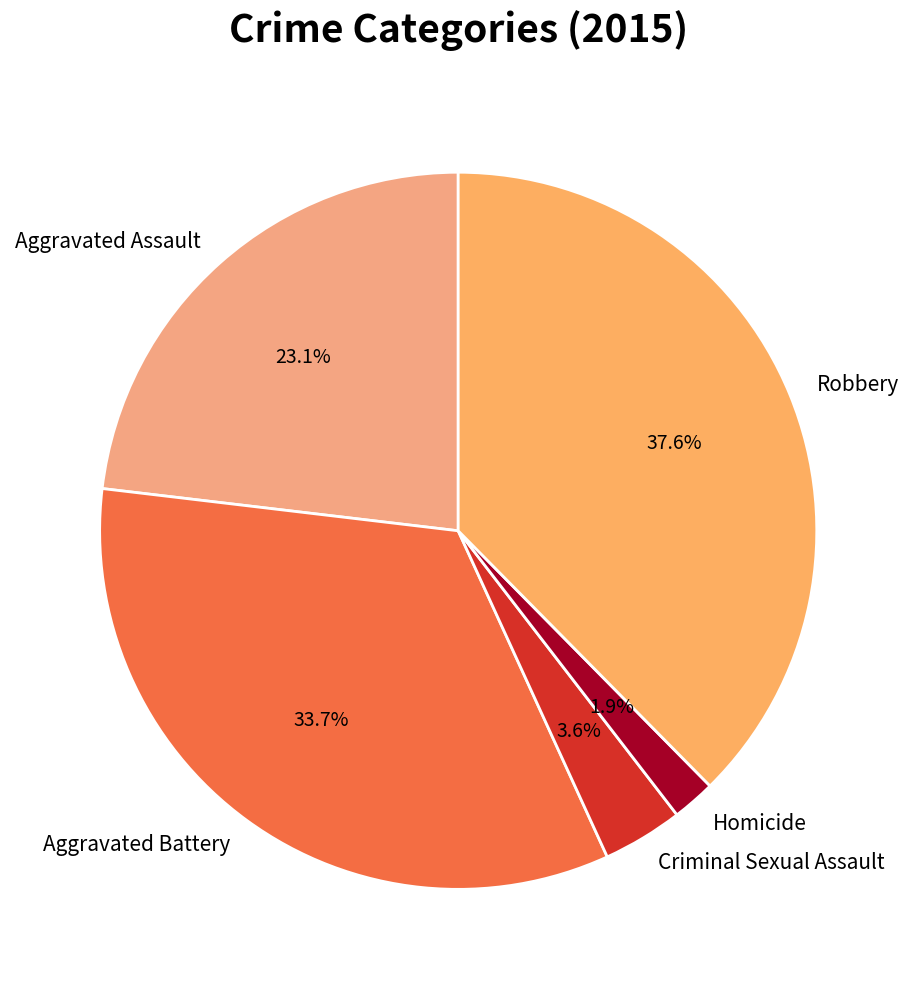

Is it true that Aggravated Battery is 46% of the pie?

False